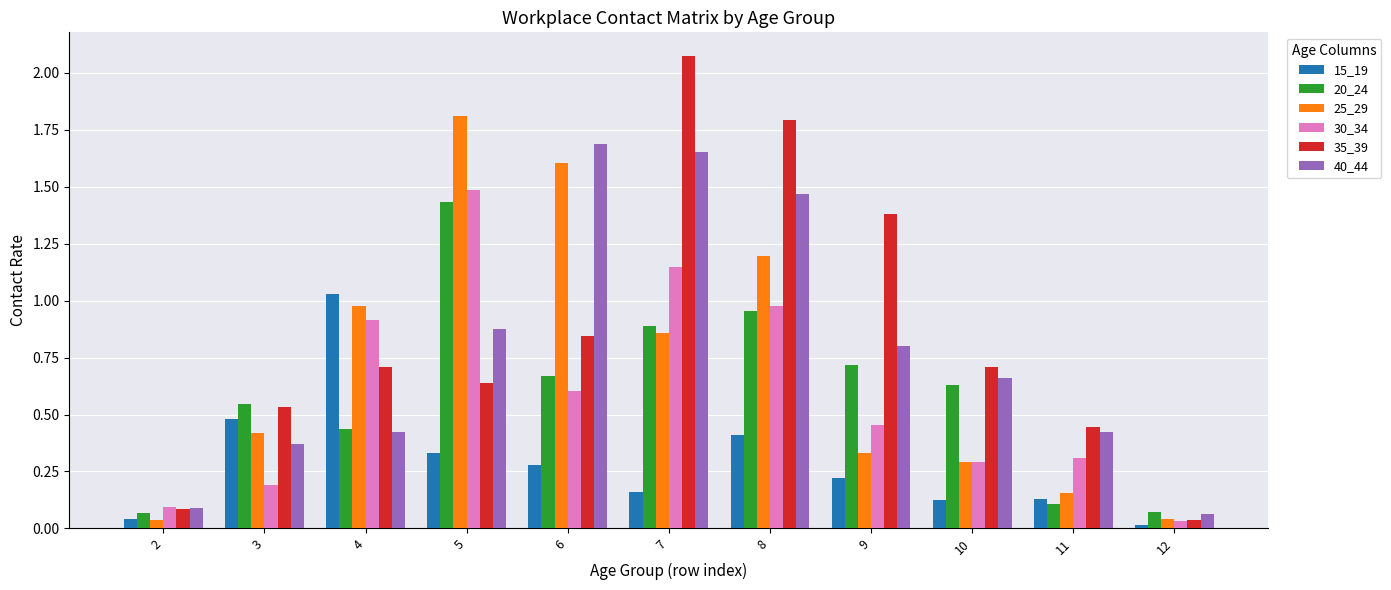

What is the total value across all series at 9?

3.9